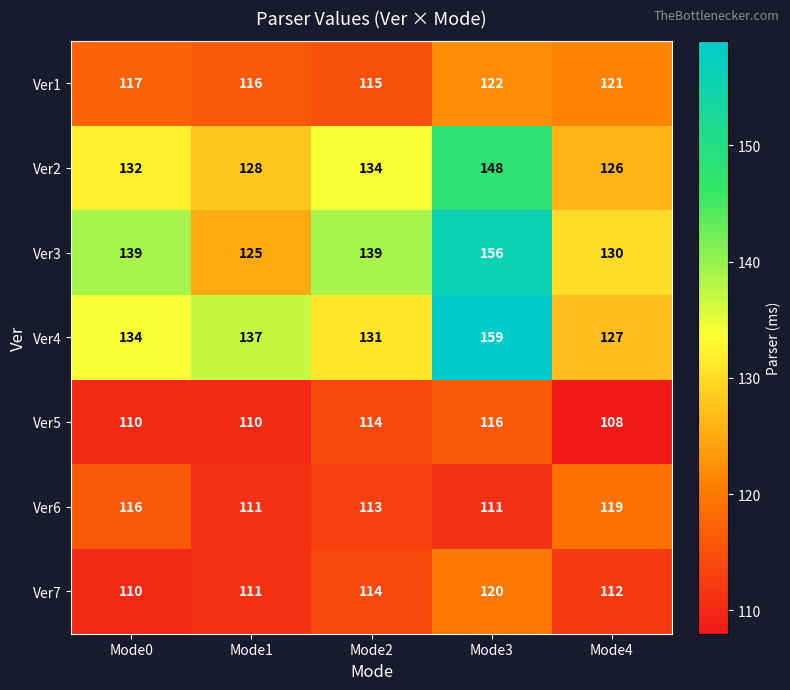

Which series has the largest total across all categories?

Ver3